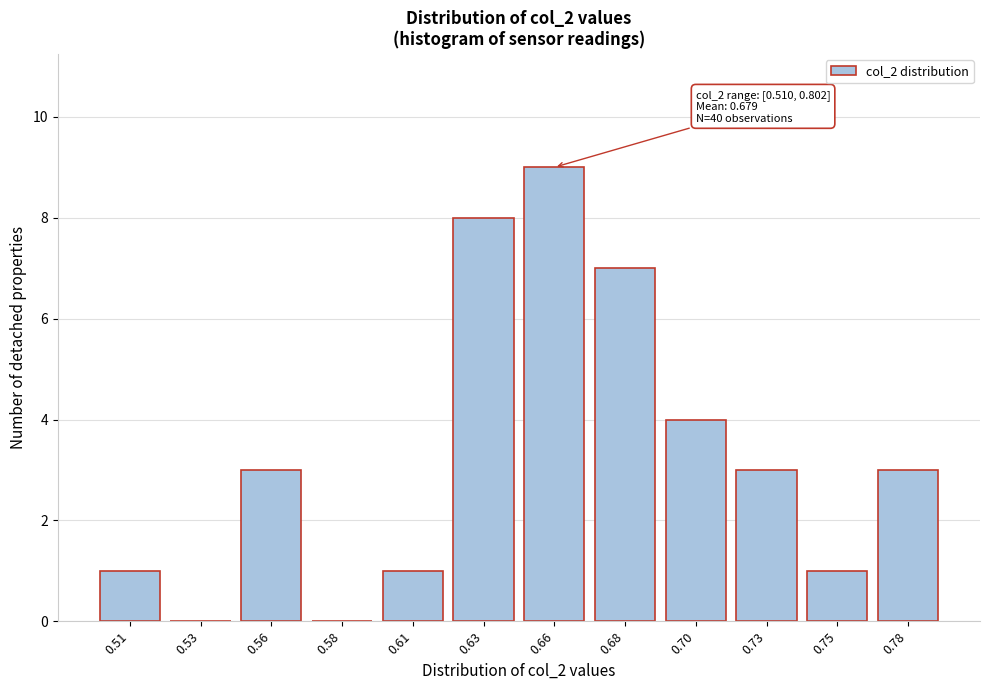

Reading left to right, extract all data points from this chart.

0.51=1	0.53=0	0.56=3	0.58=0	0.61=1	0.63=8	0.66=9	0.68=7	0.70=4	0.73=3	0.75=1	0.78=3